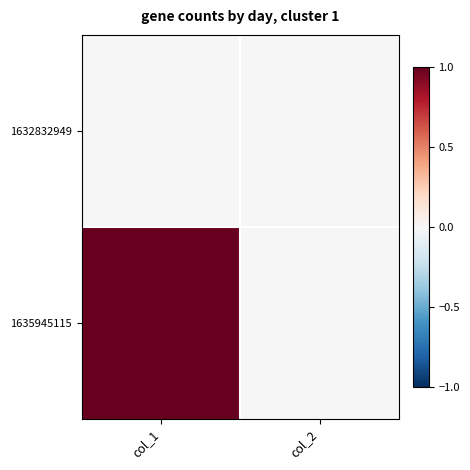

Which has a higher value, col_2 or col_1?

col_2